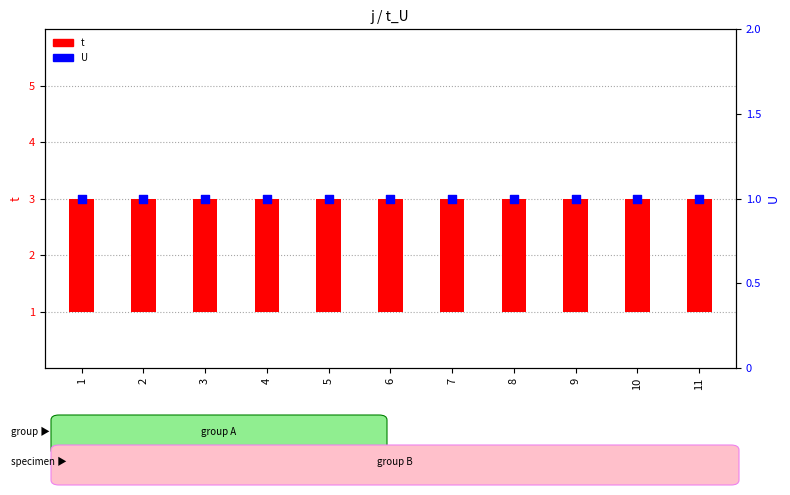

Which series has the widest spread of Y values?

t